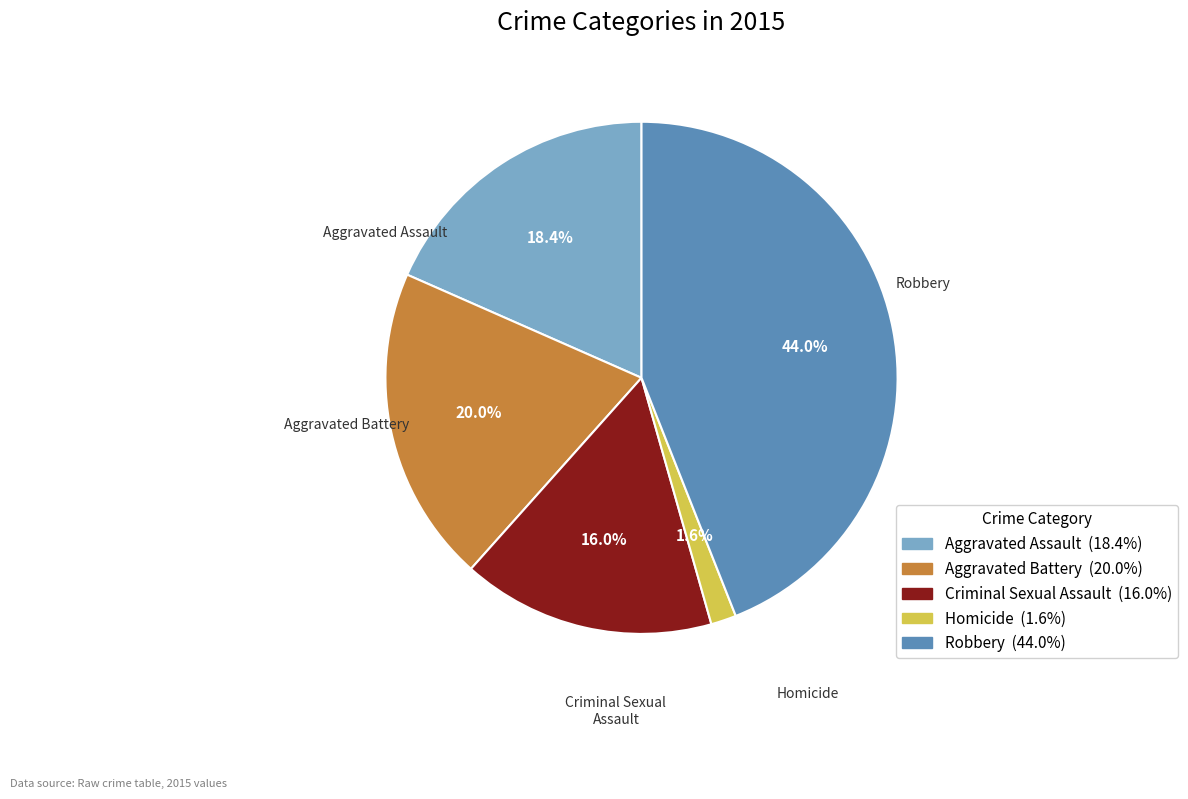

Is there a majority slice in this chart?

No